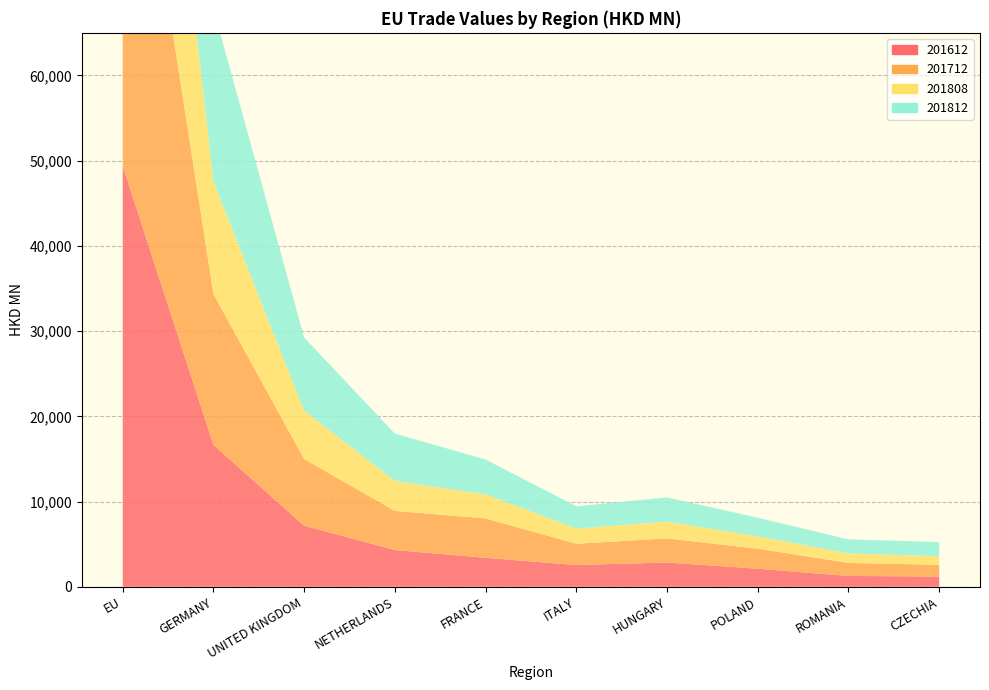

Reading left to right, list all the values displayed in this chart.

201612: EU=49387.1	GERMANY=16655.9	UNITED KINGDOM=7166.3	NETHERLANDS=4311.1	FRANCE=3399.9	ITALY=2552.9	HUNGARY=2848.7	POLAND=2118.1	ROMANIA=1271.0	CZECHIA=1205.8
201712: EU=53305.2	GERMANY=17700.7	UNITED KINGDOM=7818.6	NETHERLANDS=4596.0	FRANCE=4621.7	ITALY=2498.6	HUNGARY=2828.3	POLAND=2350.9	ROMANIA=1529.7	CZECHIA=1368.9
201808: EU=38588.4	GERMANY=13184.7	UNITED KINGDOM=5687.5	NETHERLANDS=3508.7	FRANCE=2813.4	ITALY=1787.5	HUNGARY=1964.3	POLAND=1457.7	ROMANIA=1109.5	CZECHIA=1017.2
201812: EU=58454.4	GERMANY=20280.8	UNITED KINGDOM=8572.0	NETHERLANDS=5558.9	FRANCE=4097.2	ITALY=2605.7	HUNGARY=2843.6	POLAND=2176.3	ROMANIA=1651.6	CZECHIA=1654.8